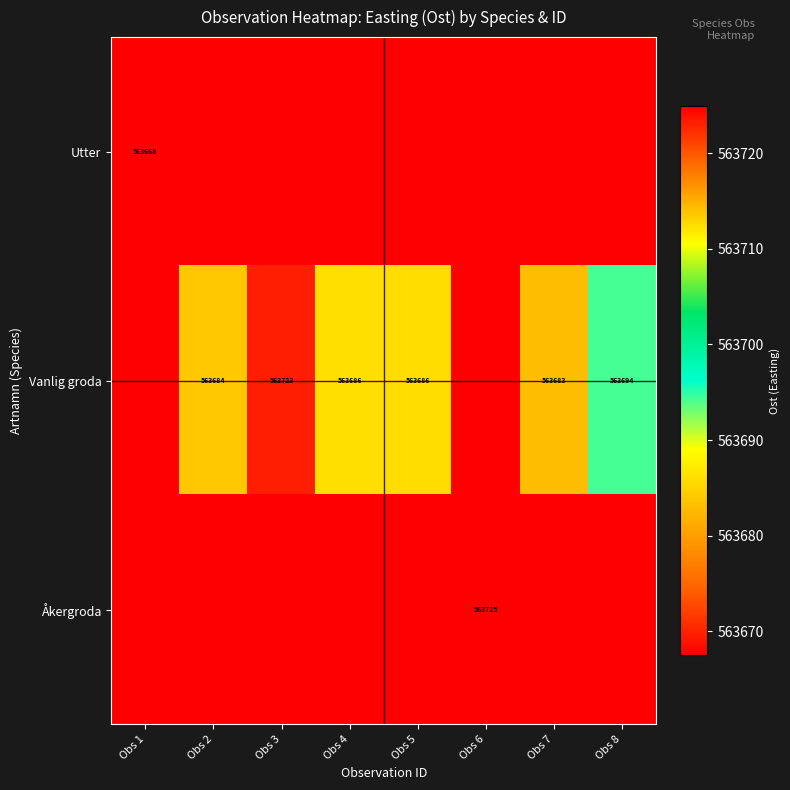

The Utter series shows 179126 at Obs 1. True or false?

False